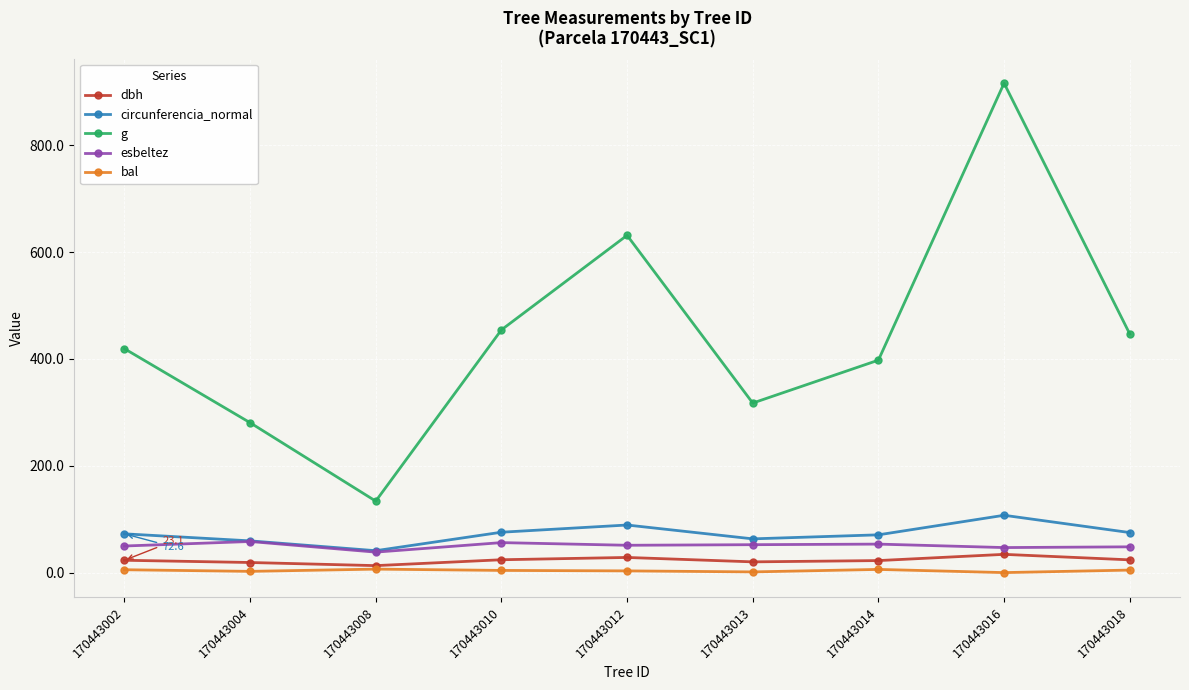

Does the chart have visible grid lines?

Yes